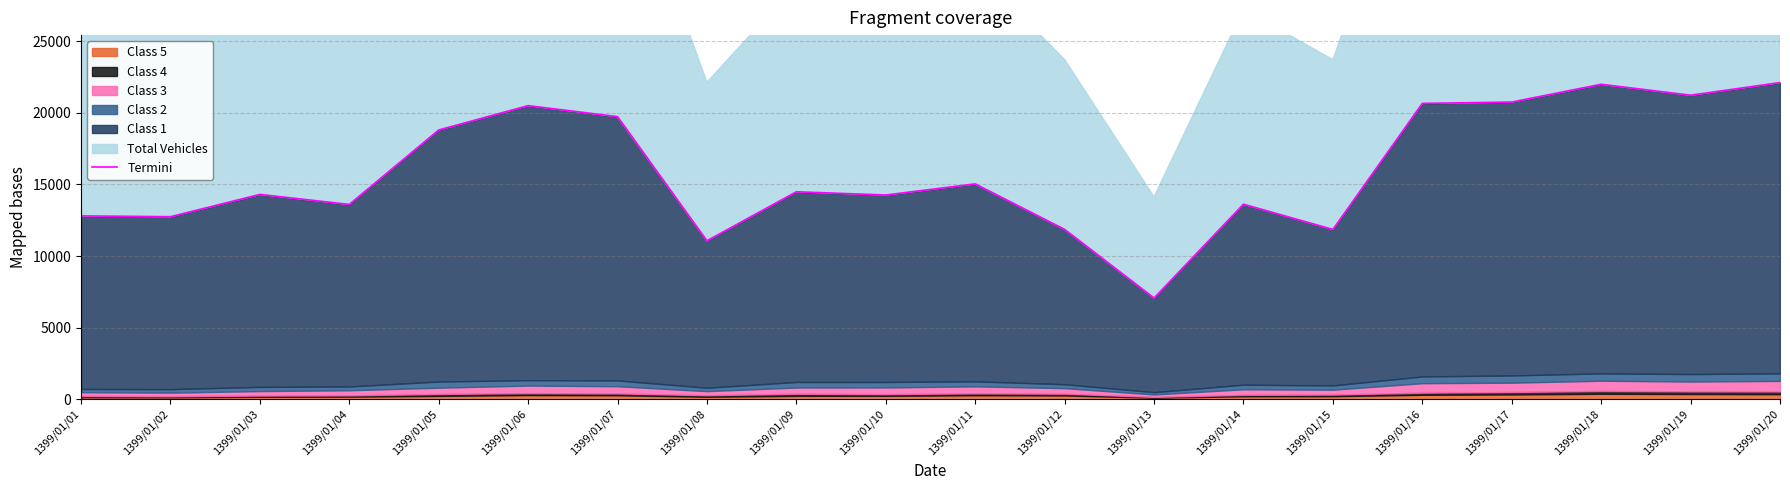

How many lines are shown in the chart?

1